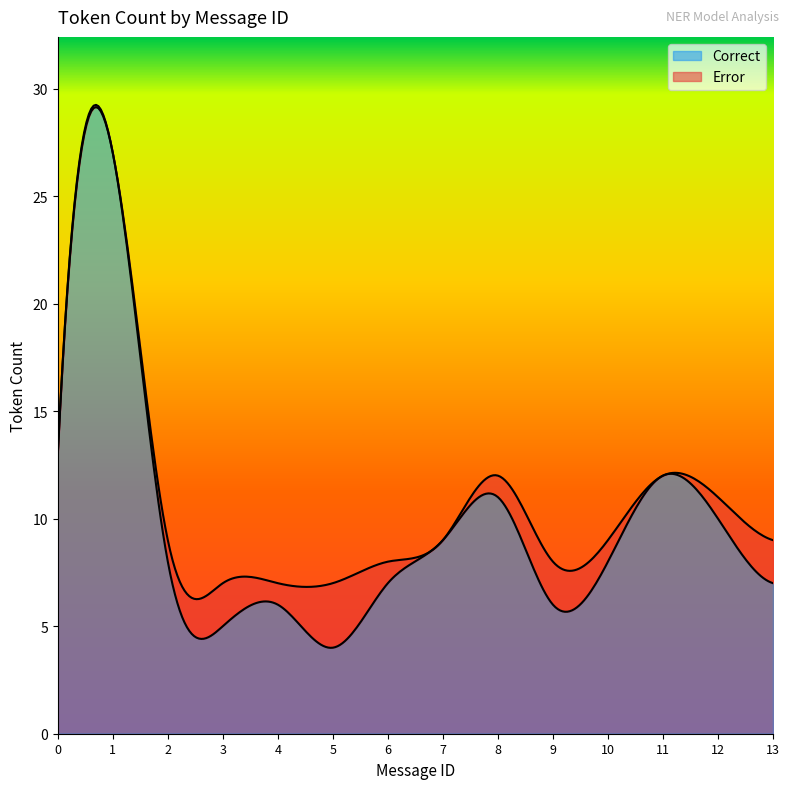

What are all the series names shown in the legend?

Correct, Error